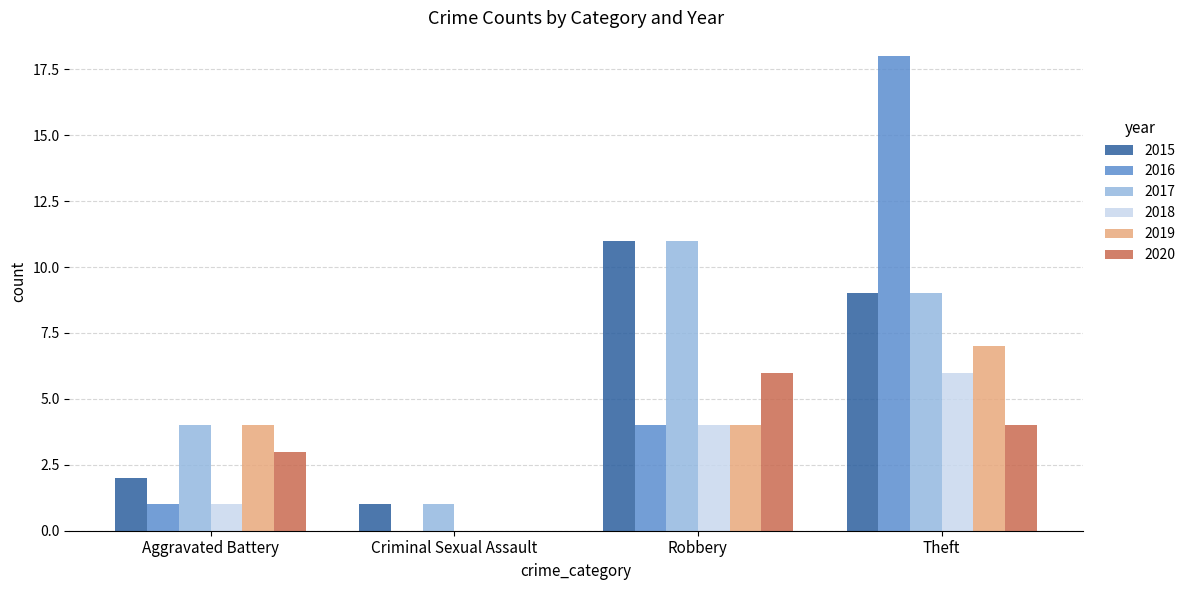

Reading left to right, what are all the values shown in this chart?

2015: Aggravated Battery=2	Criminal Sexual Assault=1	Robbery=11	Theft=9
2016: Aggravated Battery=1	Criminal Sexual Assault=0	Robbery=4	Theft=18
2017: Aggravated Battery=4	Criminal Sexual Assault=1	Robbery=11	Theft=9
2018: Aggravated Battery=1	Criminal Sexual Assault=0	Robbery=4	Theft=6
2019: Aggravated Battery=4	Criminal Sexual Assault=0	Robbery=4	Theft=7
2020: Aggravated Battery=3	Criminal Sexual Assault=0	Robbery=6	Theft=4